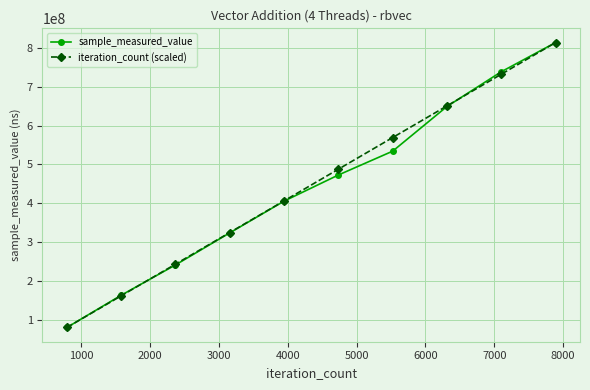

What is the maximum value for sample_measured_value?

813551015.0